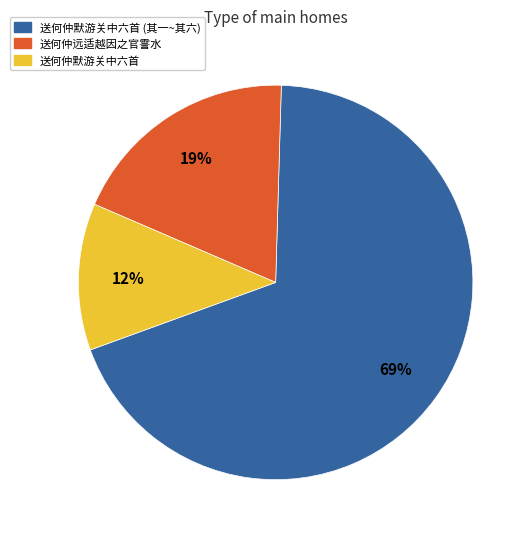

Approximately how many times larger is the value at 送何仲远适越因之官霅水 compared to 送何仲默游关中六首 (其一~其六)?

0.3